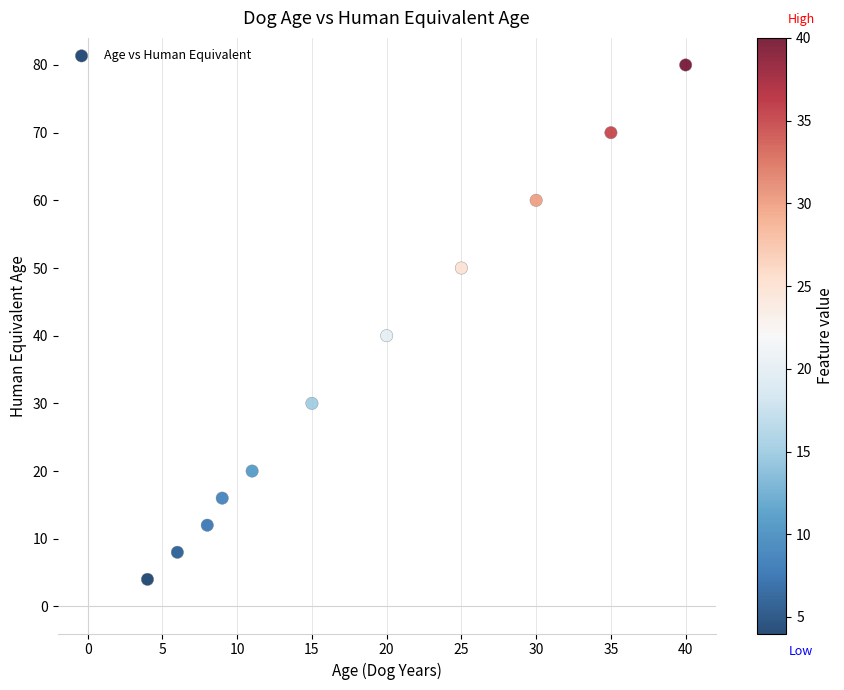

What is the average X value?

18